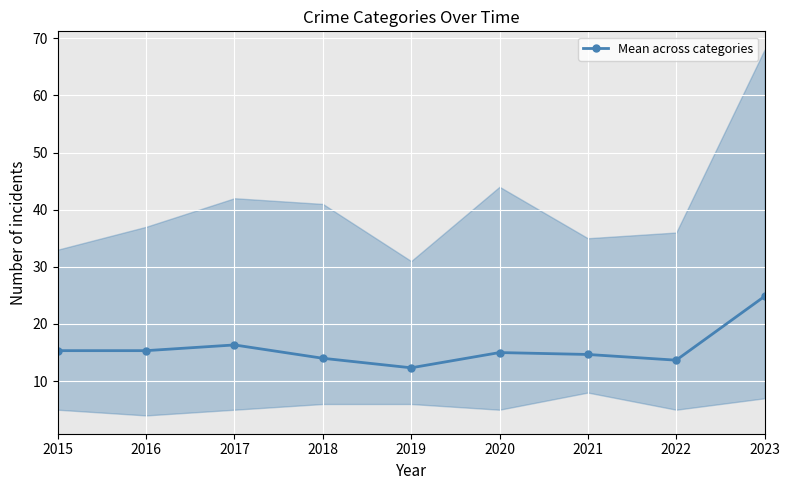

What is the difference between the second highest and minimum values?

4.0